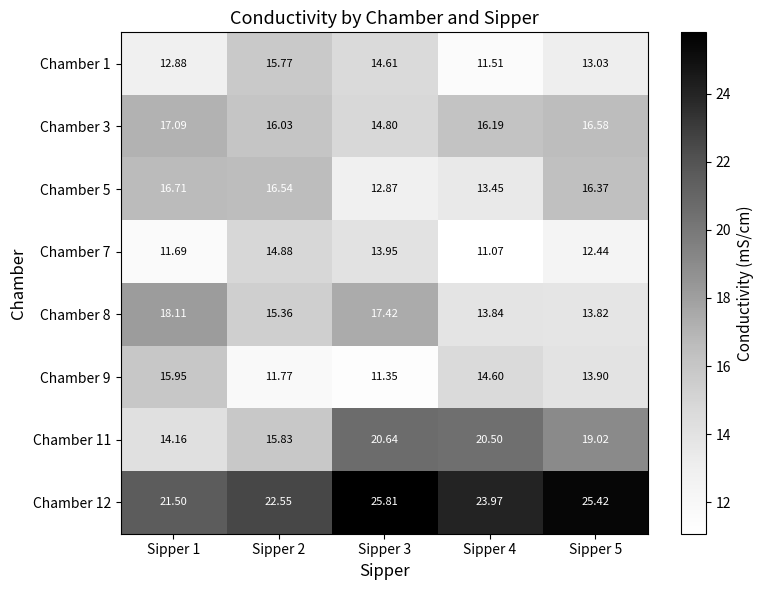

At how many categories does at least one series exceed 19?

5